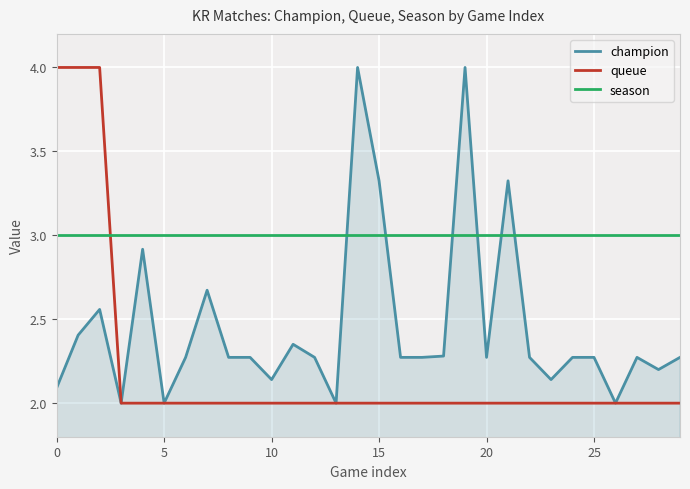

How many intersections are there between season and queue?

1